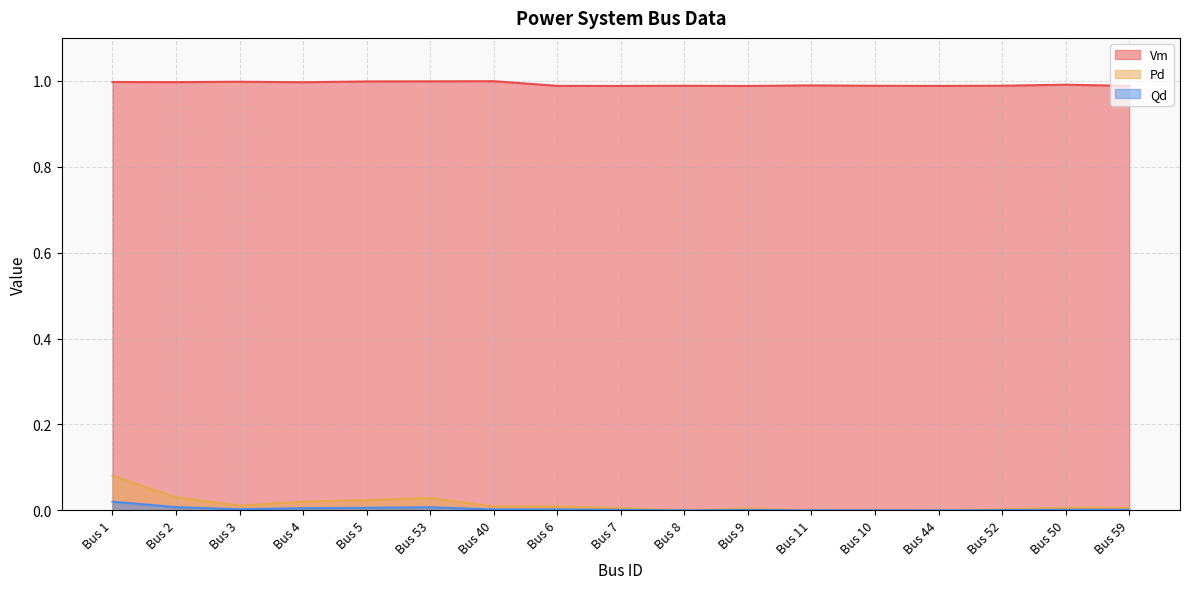

Which series changed the most between Bus 7 and Bus 11?

Pd